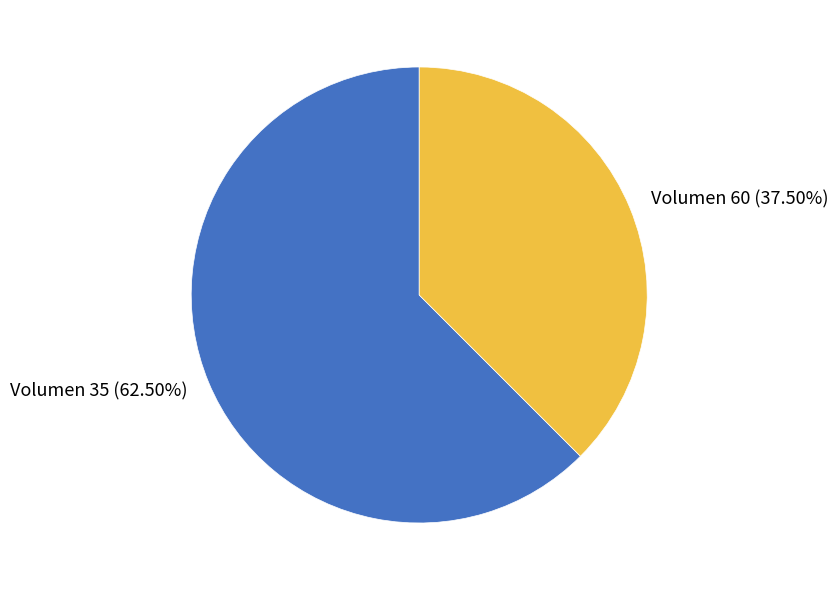

Does any single category account for the majority?

Yes